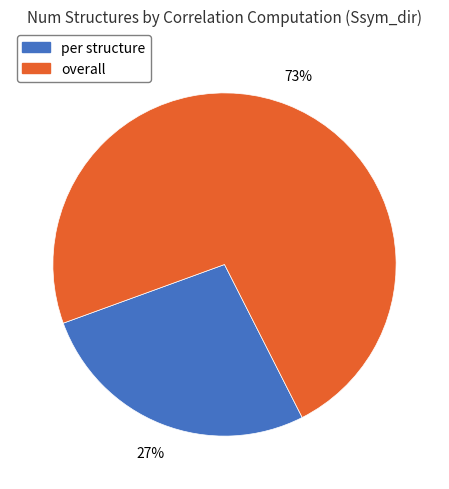

Does overall account for over 50% of the chart?

Yes